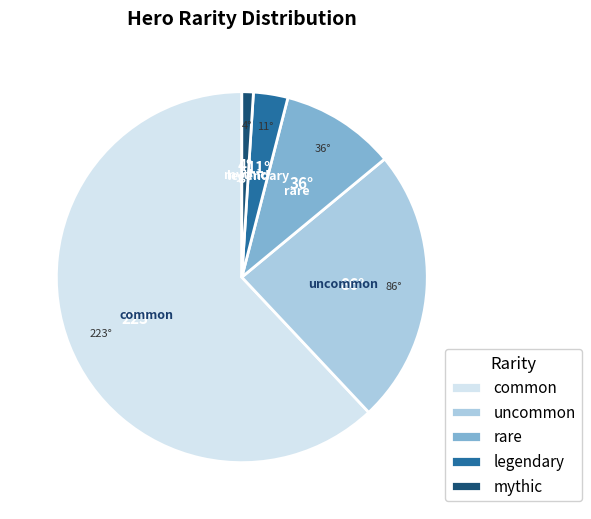

True or false: uncommon accounts for 24% of the total.

True